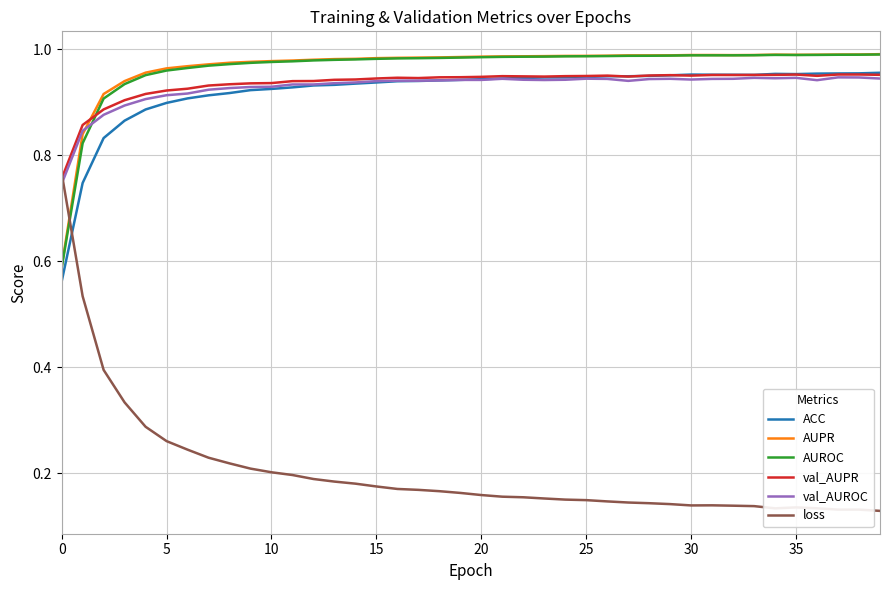

Which series has the widest spread of values?

loss